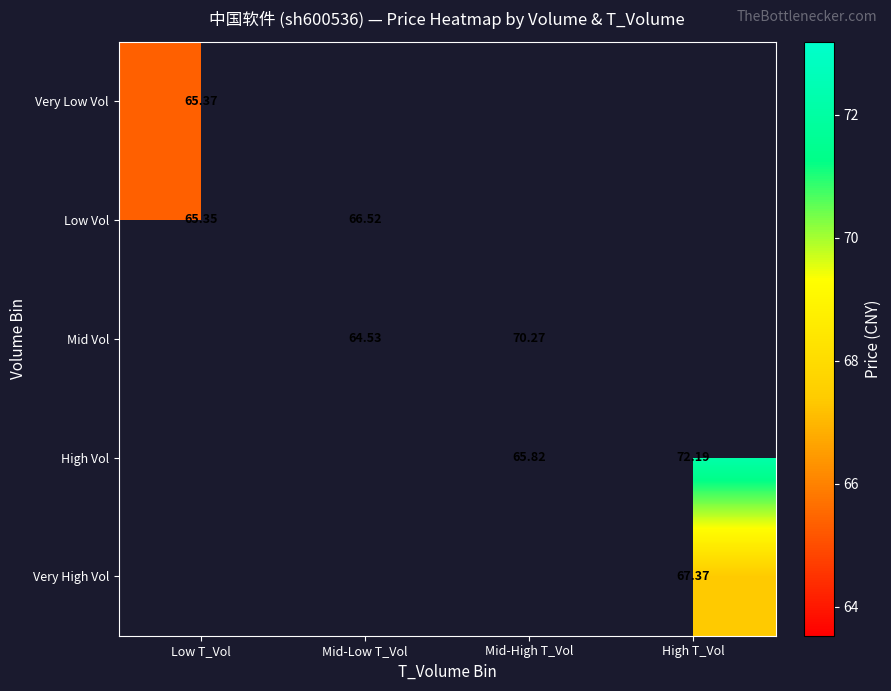

Is the value of High Vol at Mid-High T_Vol greater than the value of Very Low Vol at Low T_Vol?

Yes